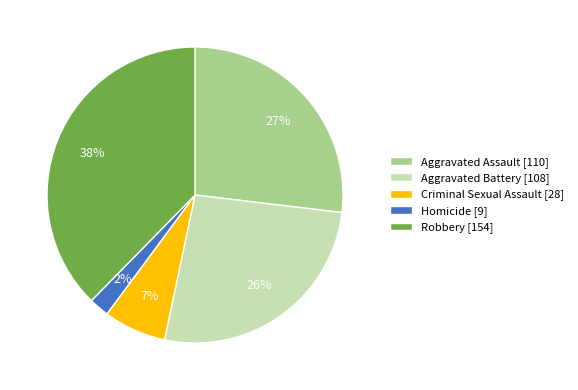

How many segments does this pie chart have?

5